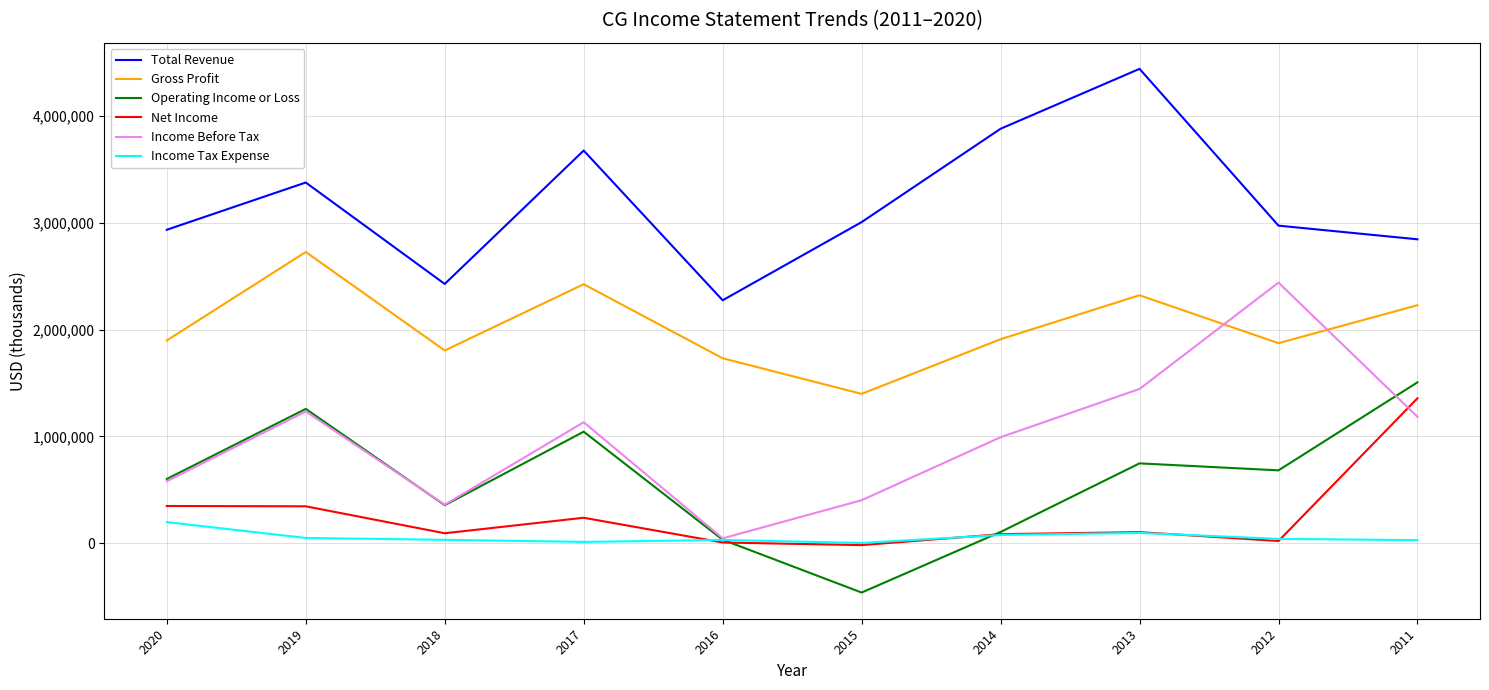

Which series has the largest total across all categories?

Total Revenue